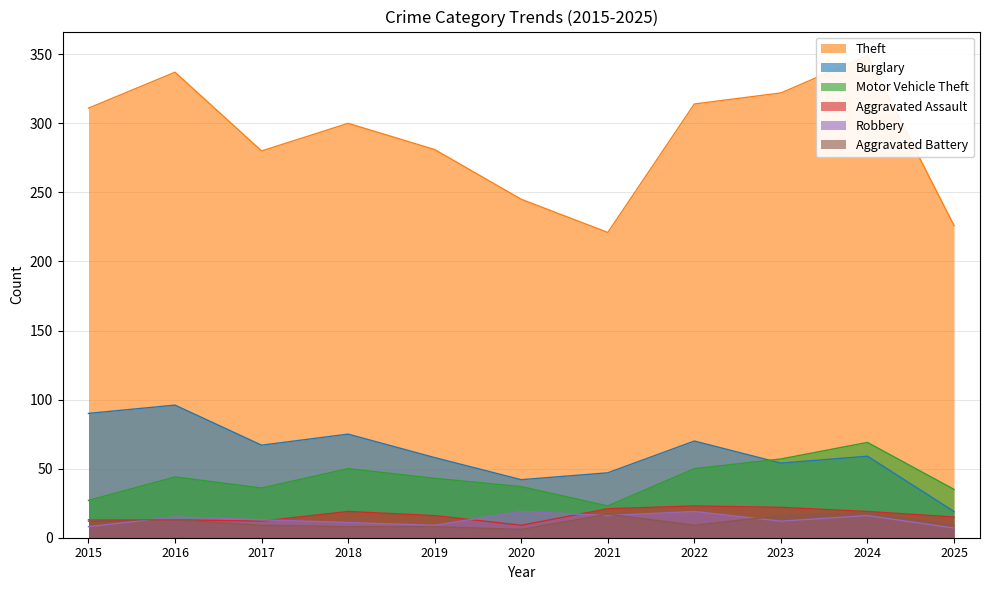

Rank the categories by Aggravated Battery value from highest to lowest.

2024, 2021, 2023, 2015, 2016, 2017, 2022, 2025, 2018, 2019, 2020